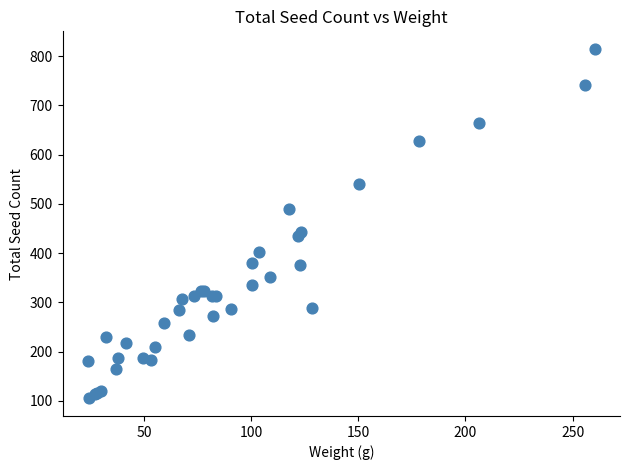

What Y value in the scatter plot is closest to 460?

444